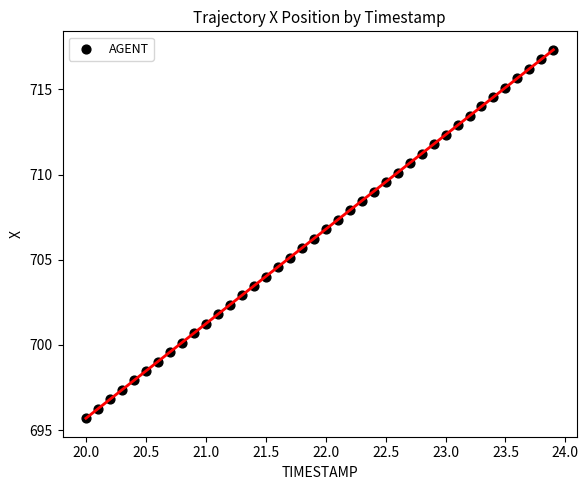

What is the range of Y values (max minus min)?

21.6